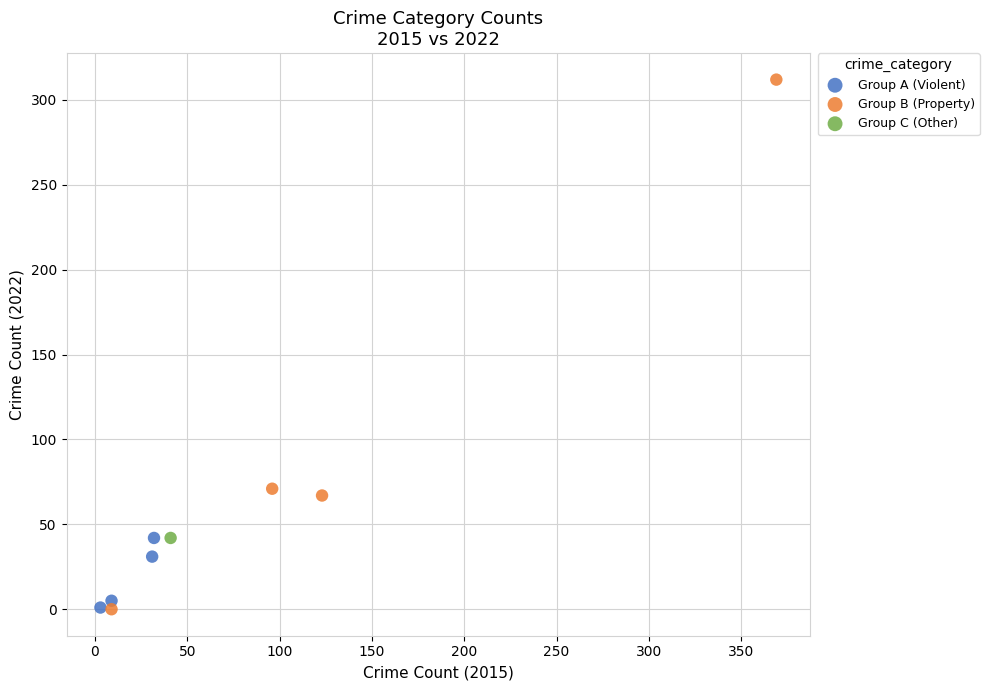

Which series reaches the maximum Y coordinate?

Group B (Property)